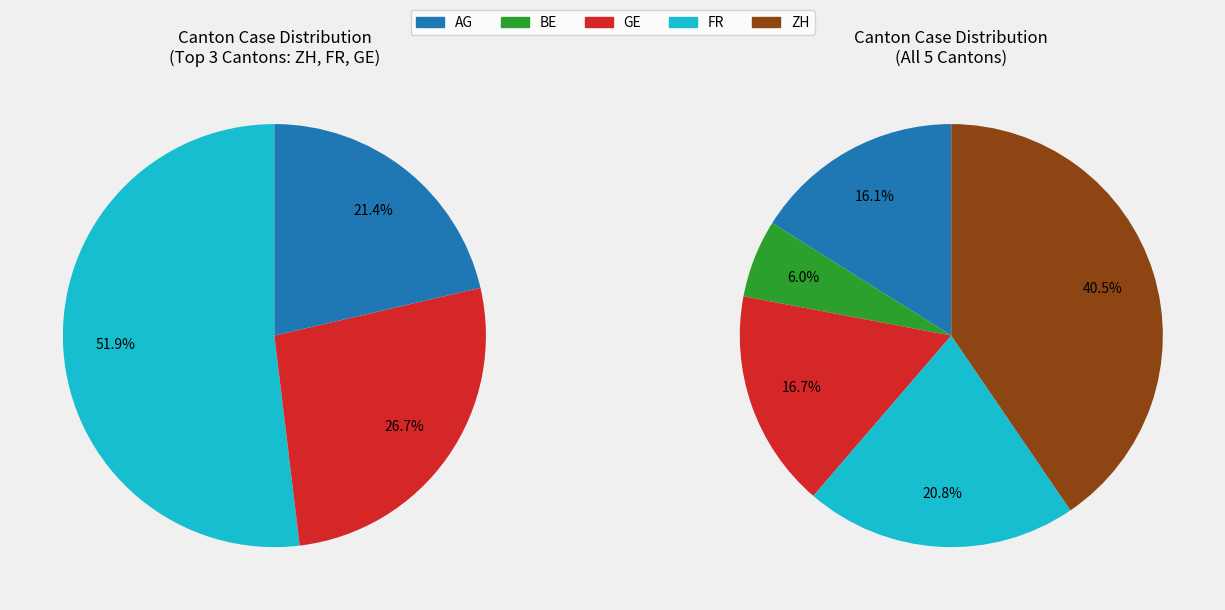

Is 35 the majority of the pie?

No